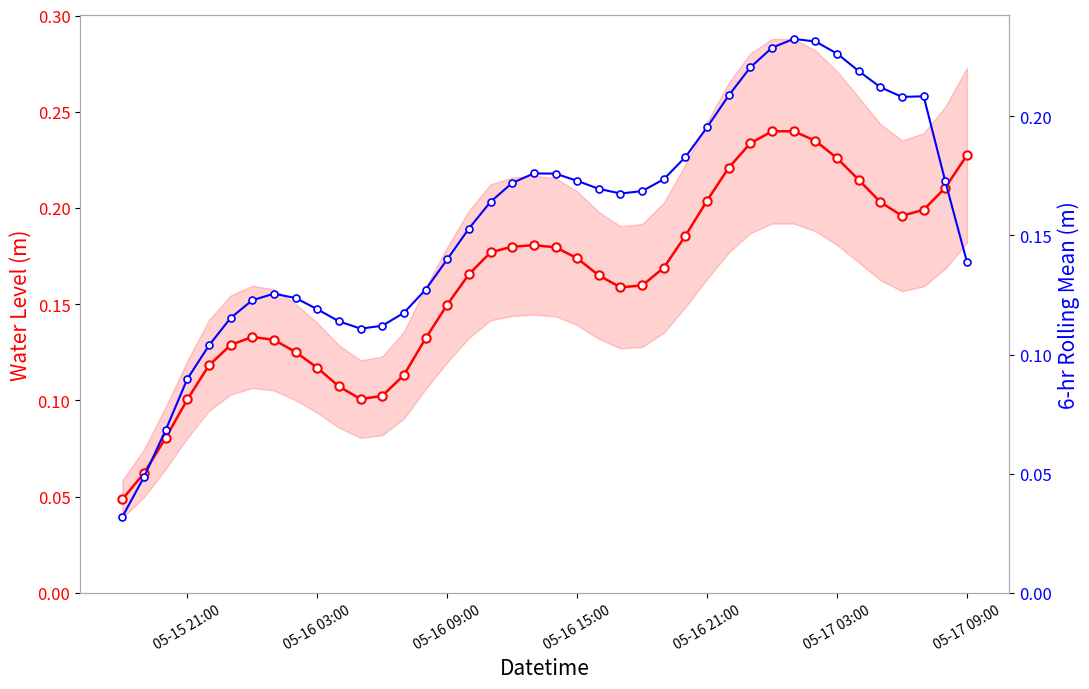

What are all the series names shown in the legend?

Water Level (m), 6-hr Rolling Mean (m)